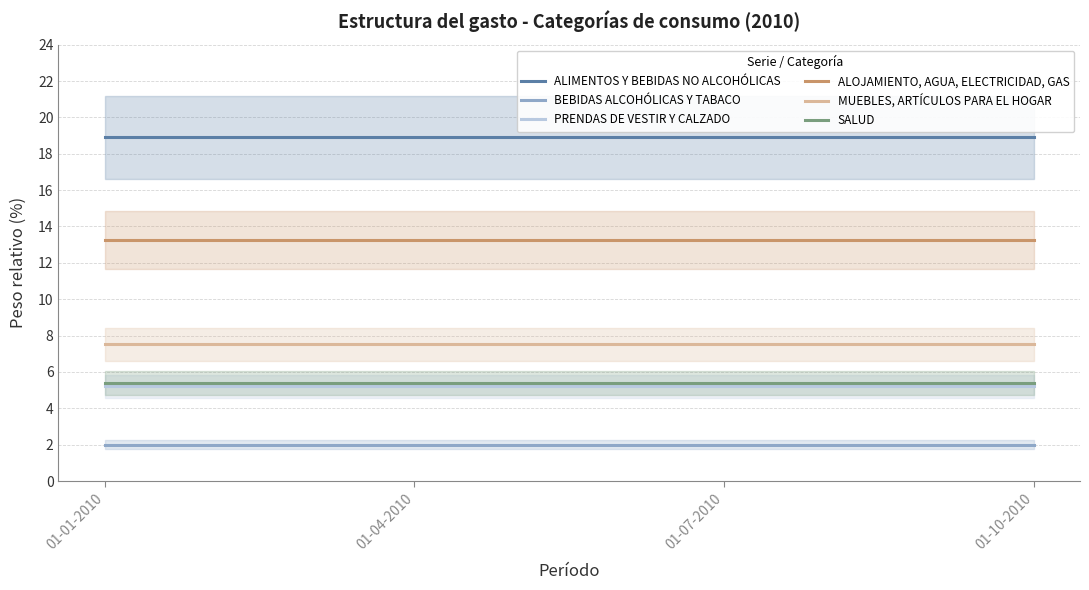

True or false: ALOJAMIENTO, AGUA, ELECTRICIDAD, GAS and SALUD intersect in this chart.

False